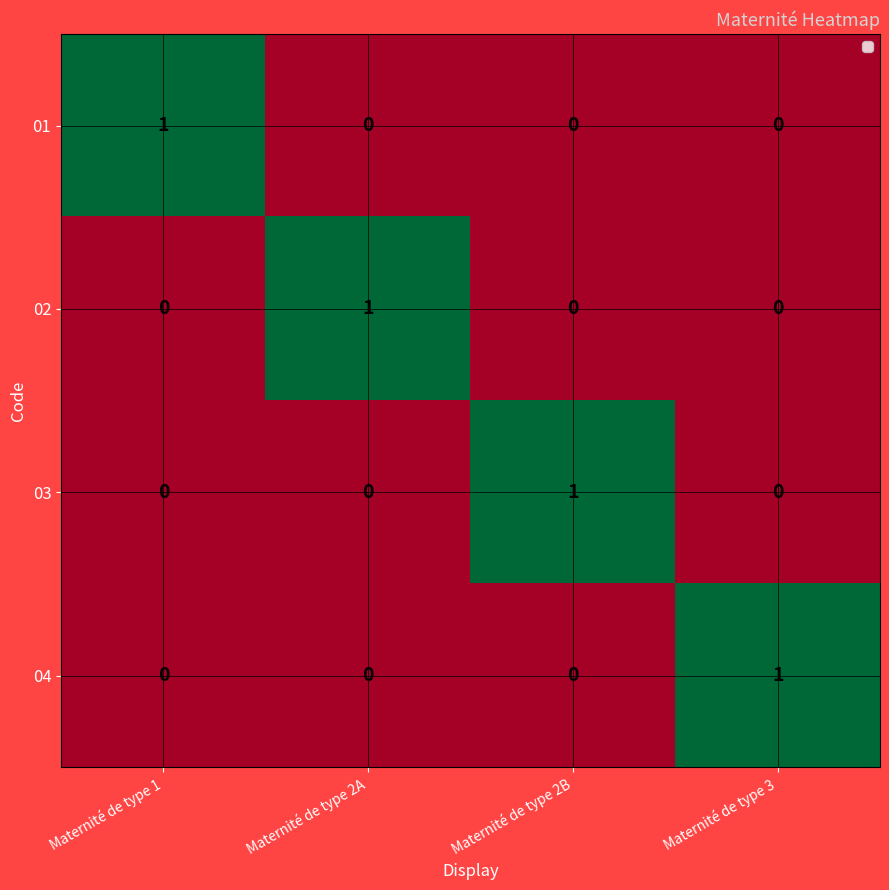

What is the spread (max minus min) of values at Maternité de type 1?

1